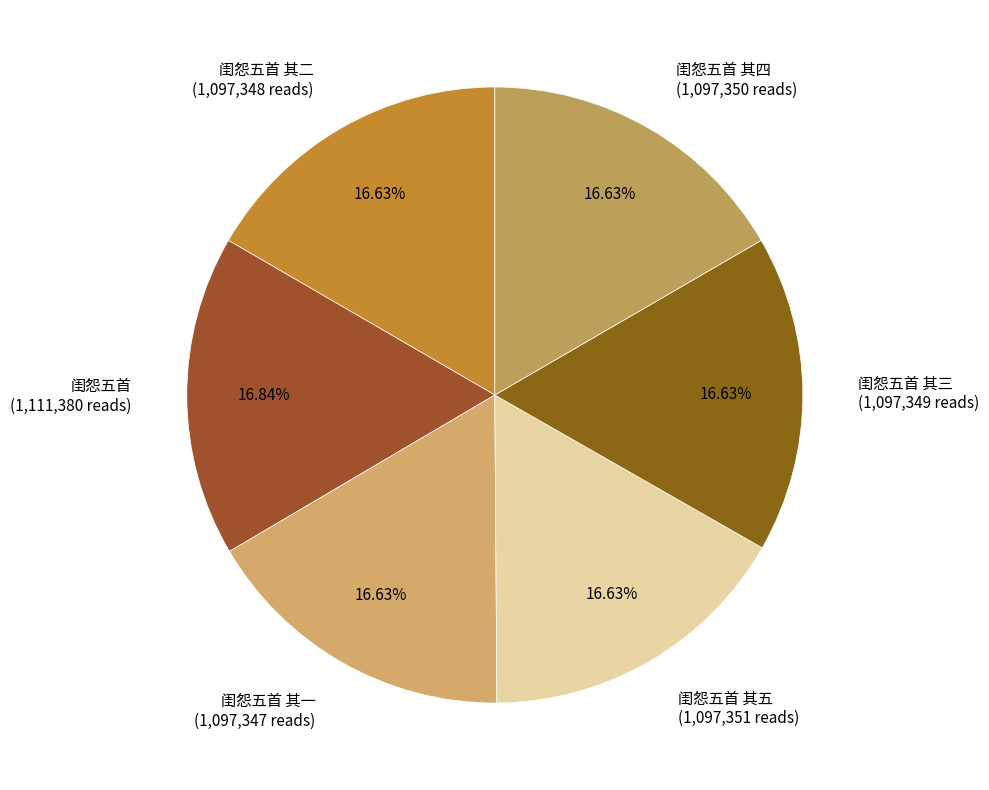

How many segments does this pie chart have?

6